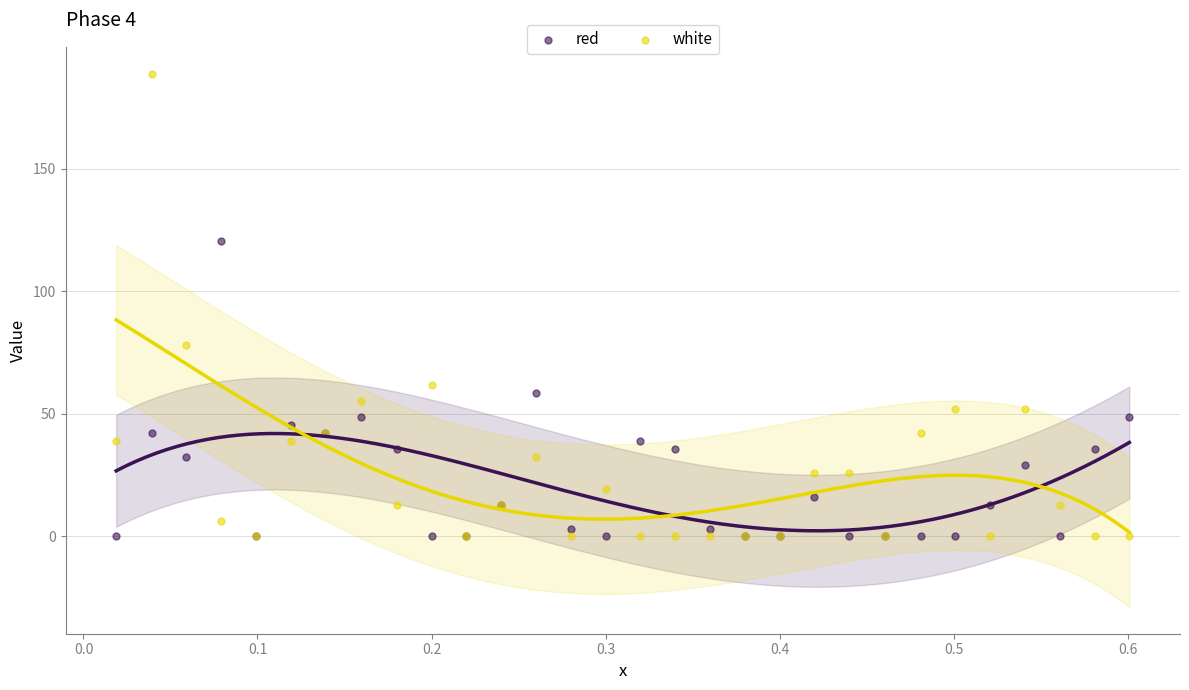

Across all series, what Y value is closest to 94?

78.0